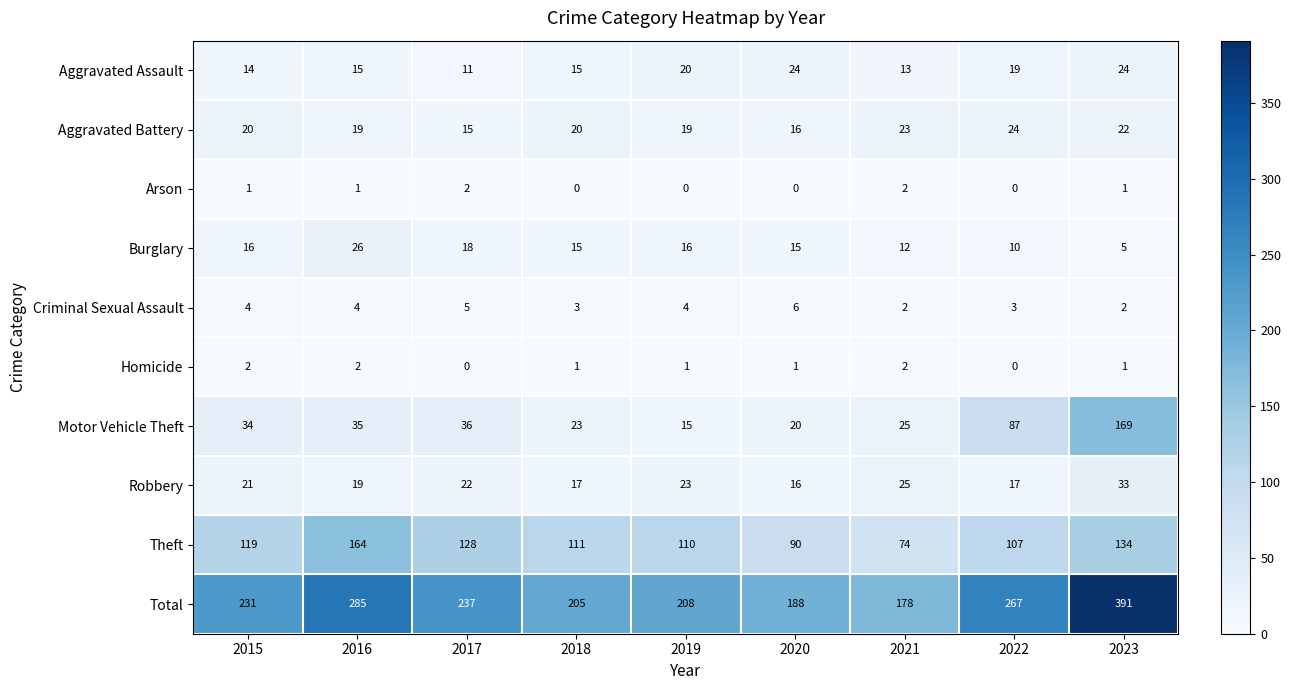

Rank the categories by Total value from highest to lowest.

2023, 2016, 2022, 2017, 2015, 2019, 2018, 2020, 2021